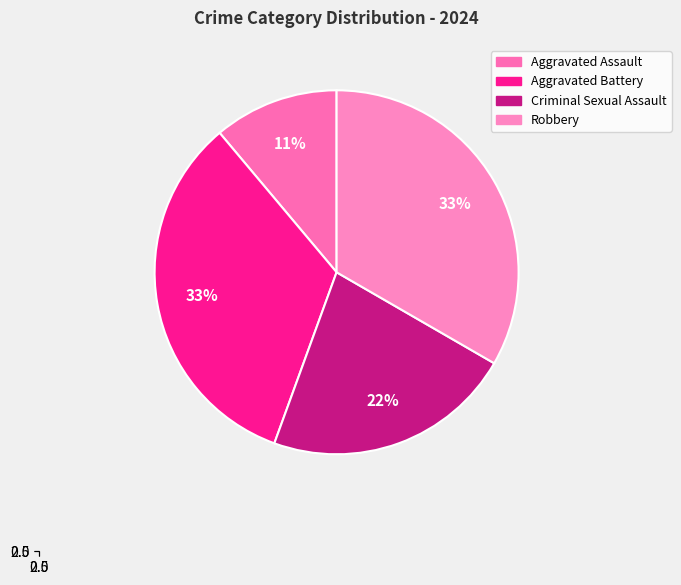

Does Robbery represent more than half of the total?

No